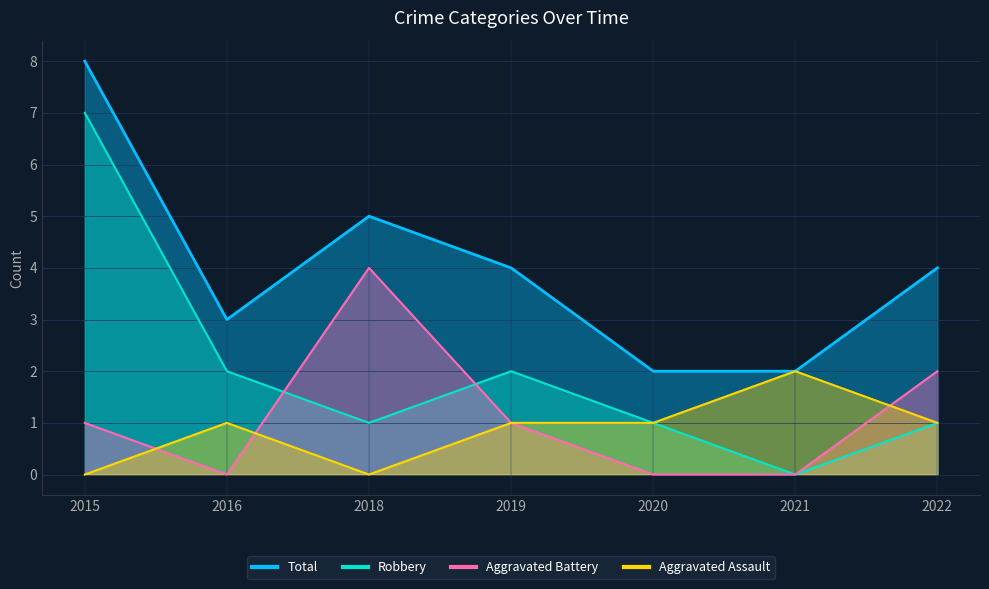

At which category does Aggravated Battery reach its first local valley?

2016